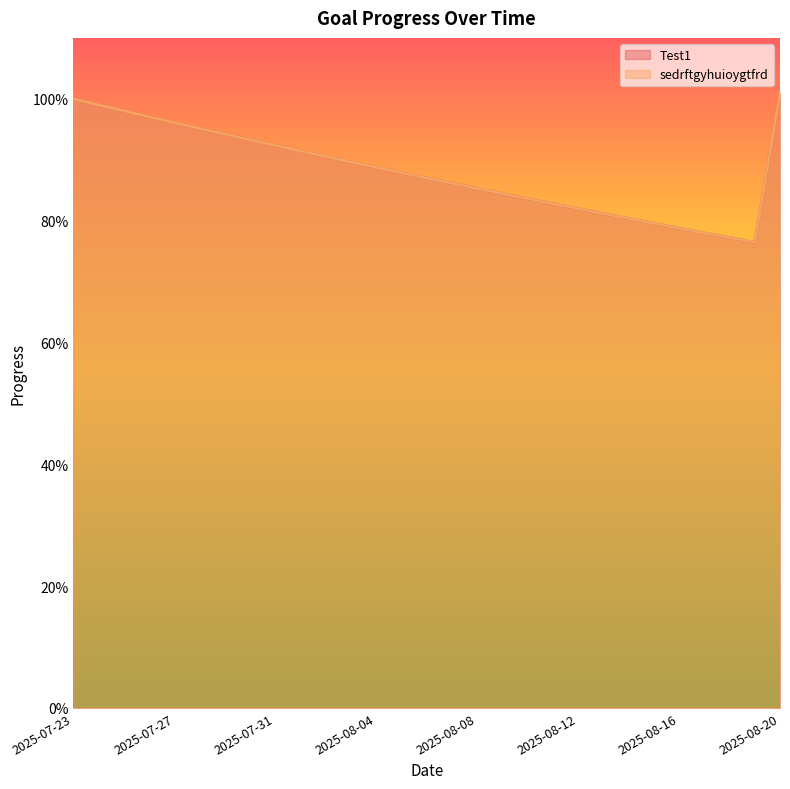

Read the sedrftgyhuioygtfrd value at 2025-08-13.

0.8